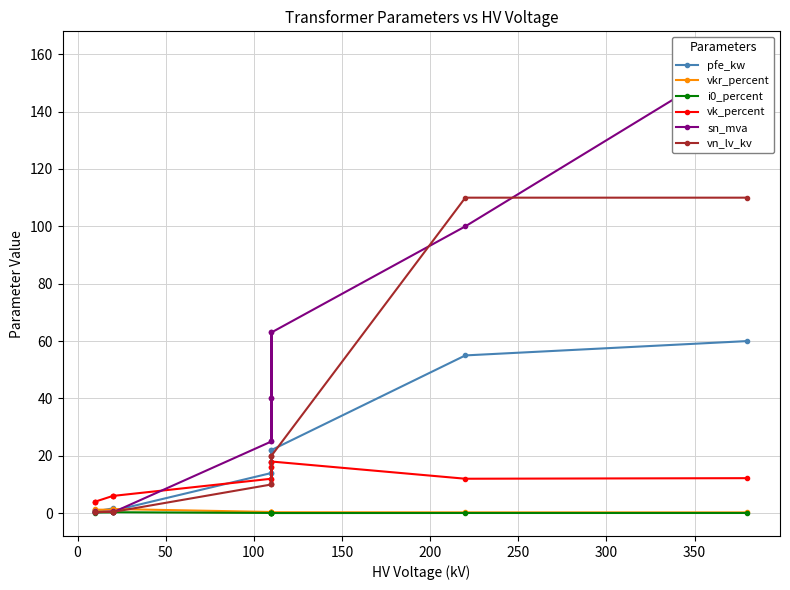

What is the average value of the pfe_kw series?

16.4